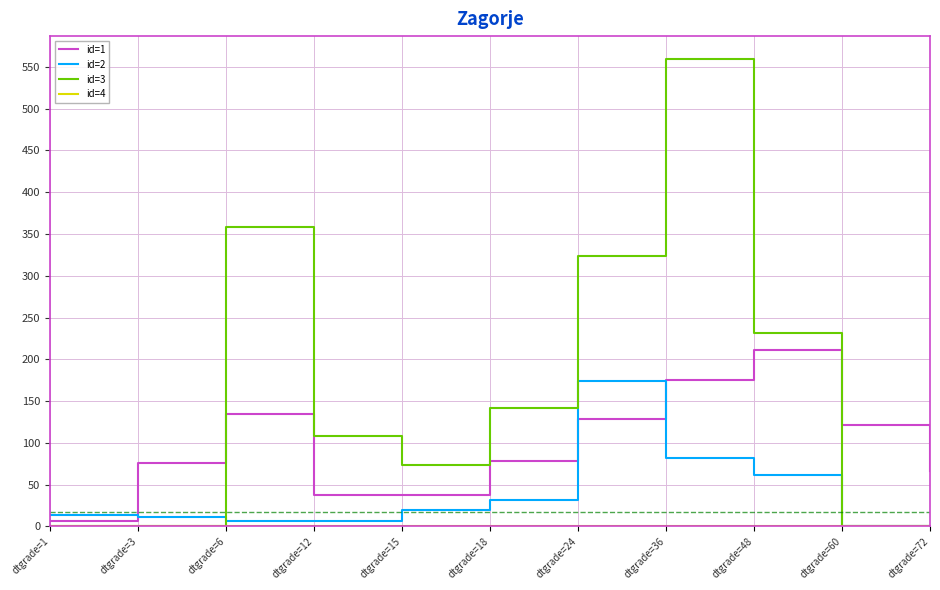

Which series has the widest spread of values?

id=3